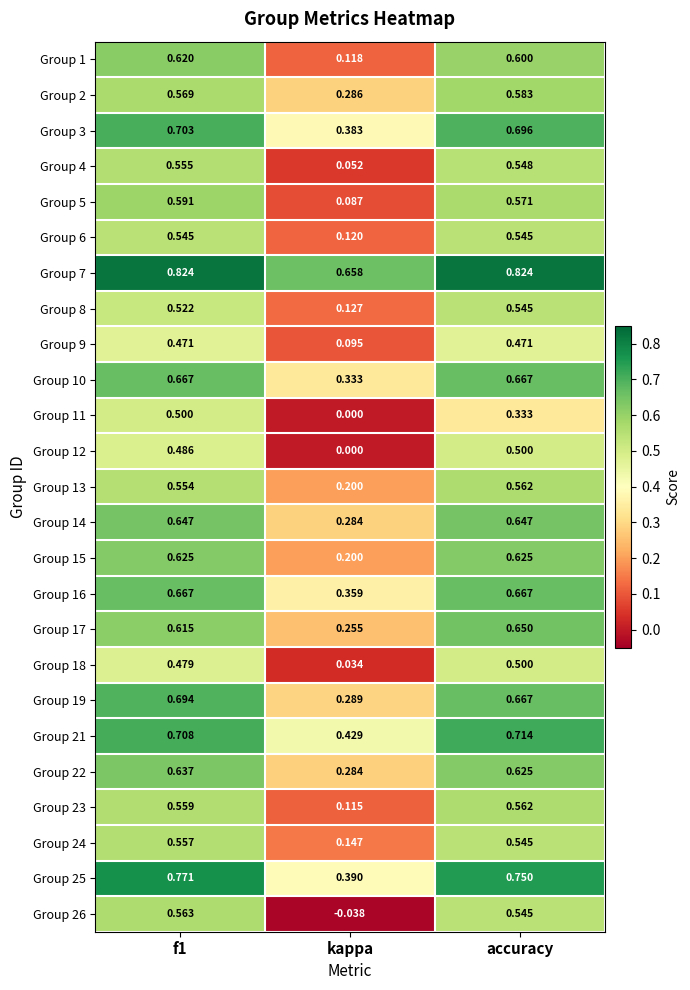

What is the total value across all series at f1?

15.1